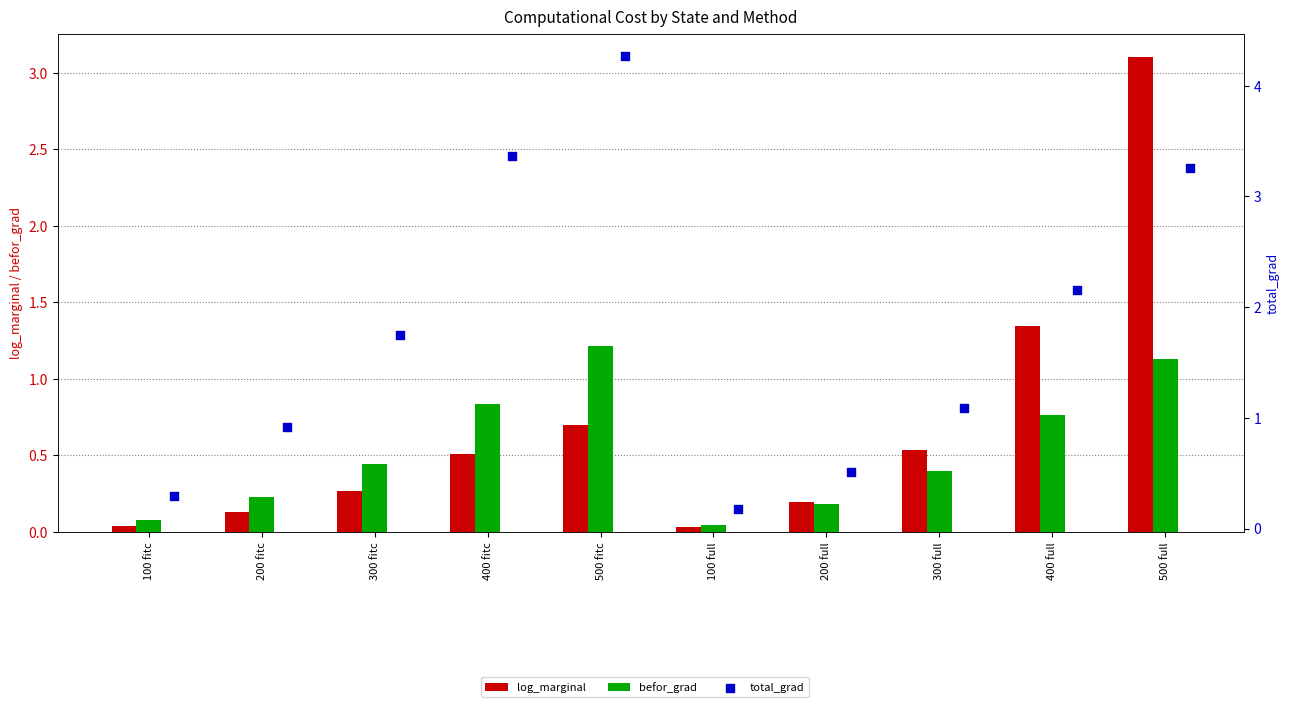

Which series reaches the minimum Y coordinate?

log_marginal